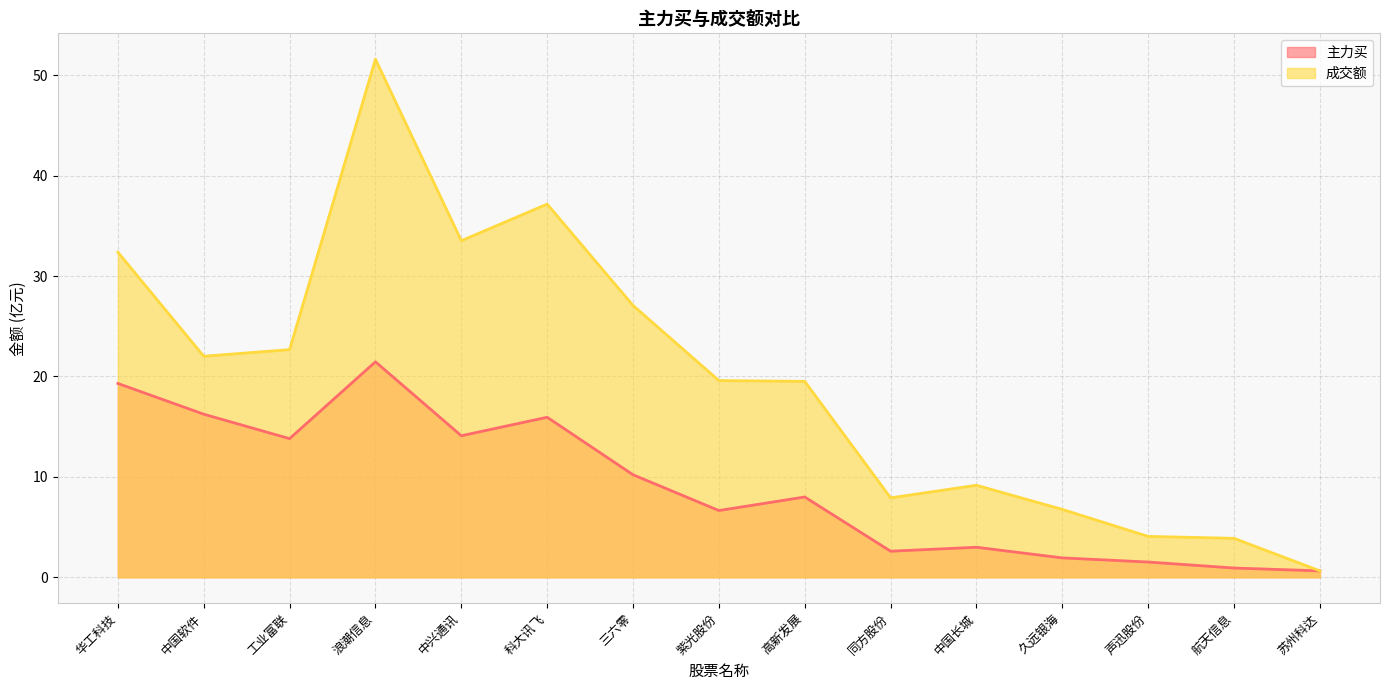

True or false: 成交额 and 主力买 cross at least once.

False